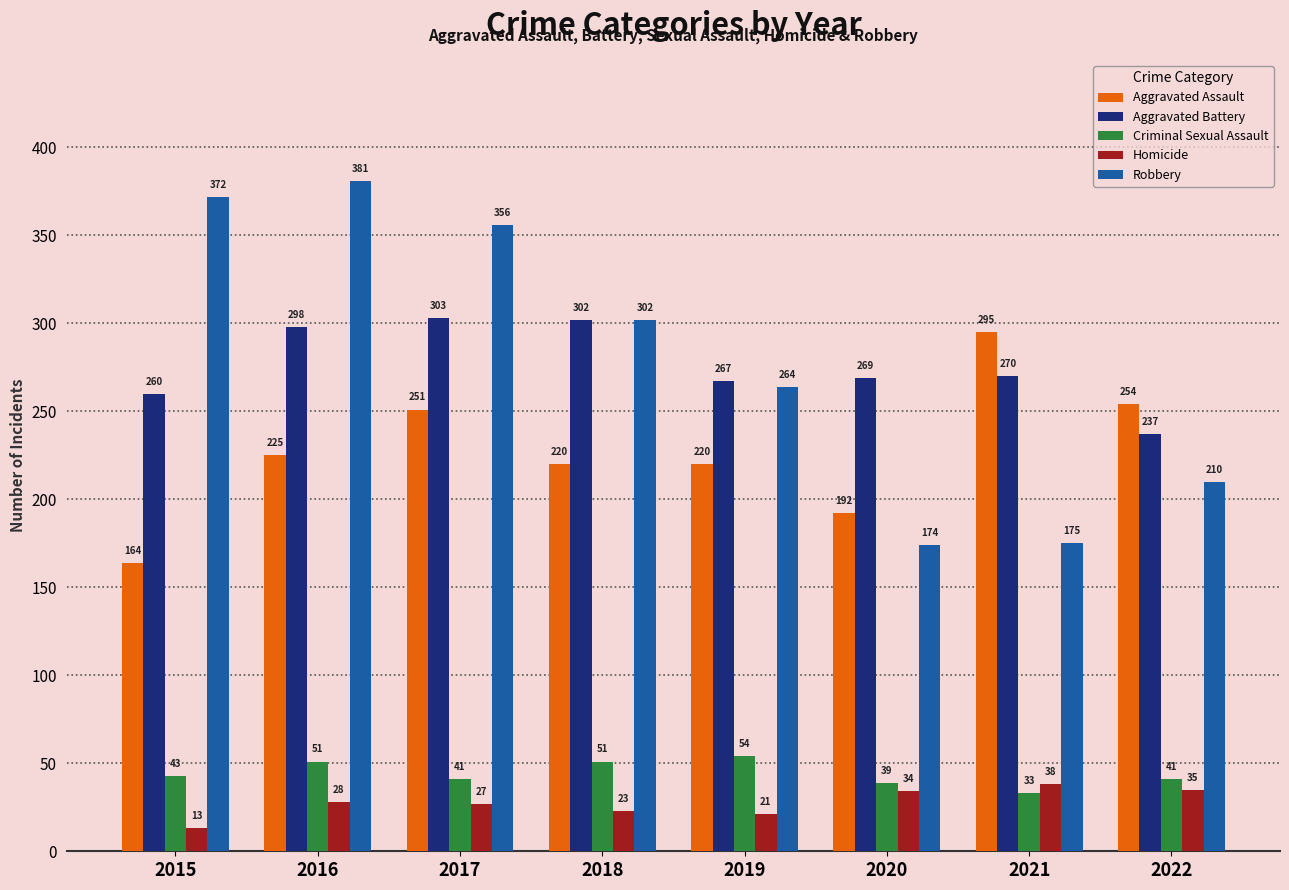

Is the value of Robbery at 2021 greater than the value of Aggravated Battery at 2022?

No